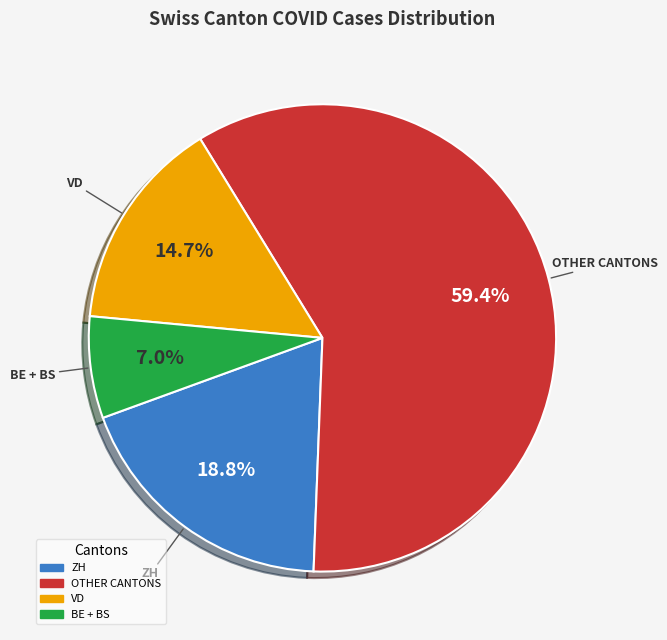

Is there a majority slice in this chart?

Yes